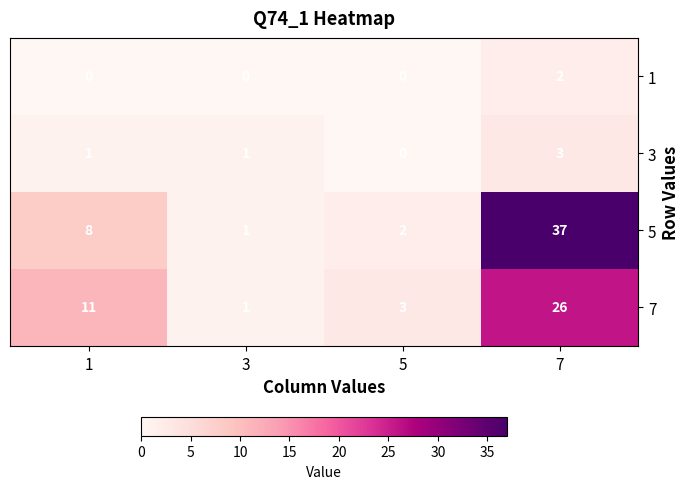

How many values in the 1 series exceed 0?

1